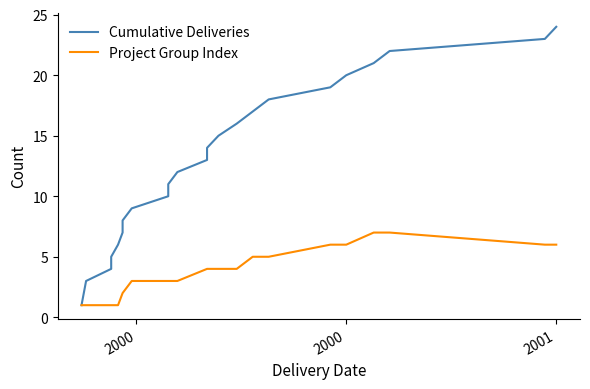

Reading left to right, extract all data points from this chart.

Cumulative Deliveries: 1	2	3	4	5	6	7	8	9	10	11	12	13	14	15	16	17	18	19	20	21	22	23	24
Project Group Index: 1	1	1	1	1	1	2	2	3	3	3	3	4	4	4	4	5	5	6	6	7	7	6	6